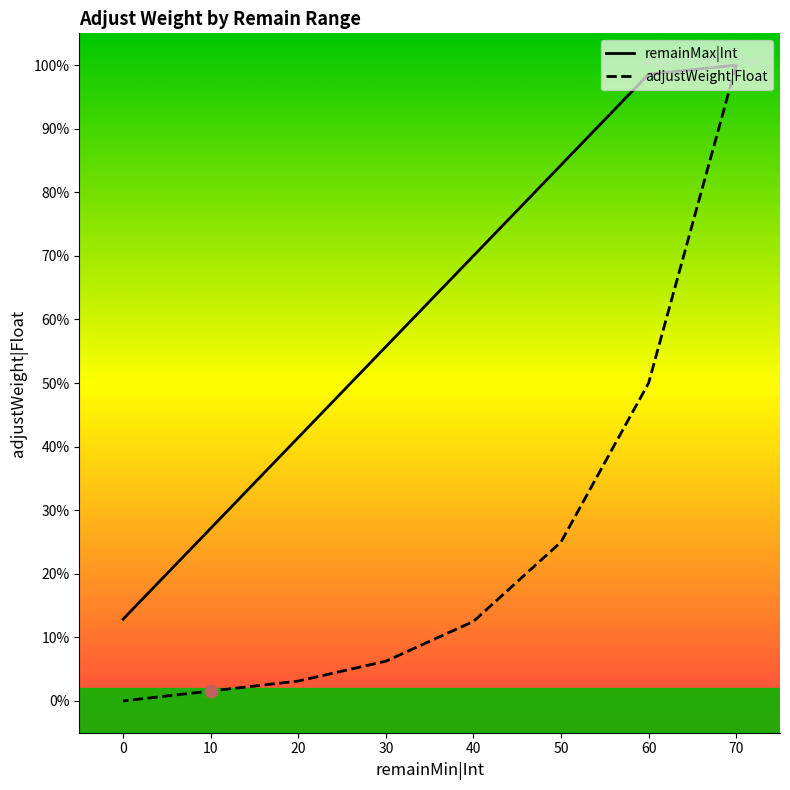

What are all the series names shown in the legend?

remainMax|Int, adjustWeight|Float